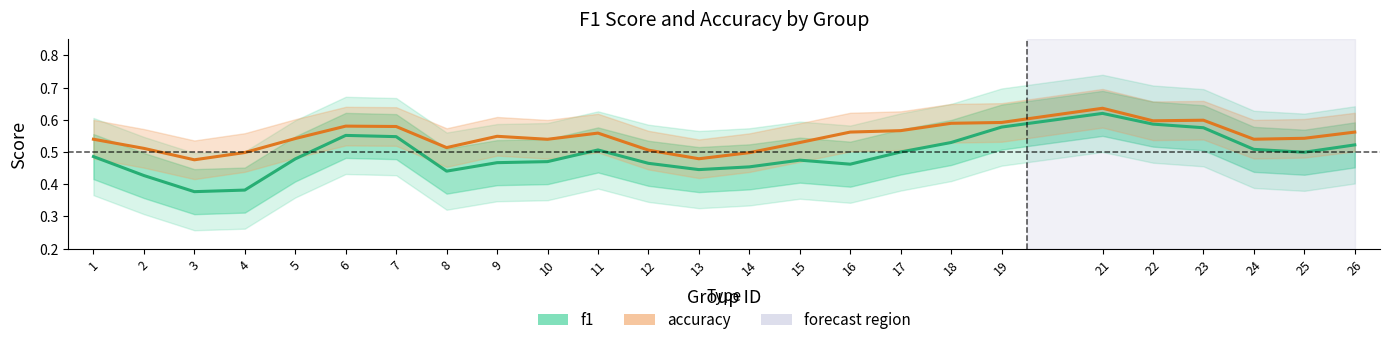

At which category does accuracy reach its first local peak?

6